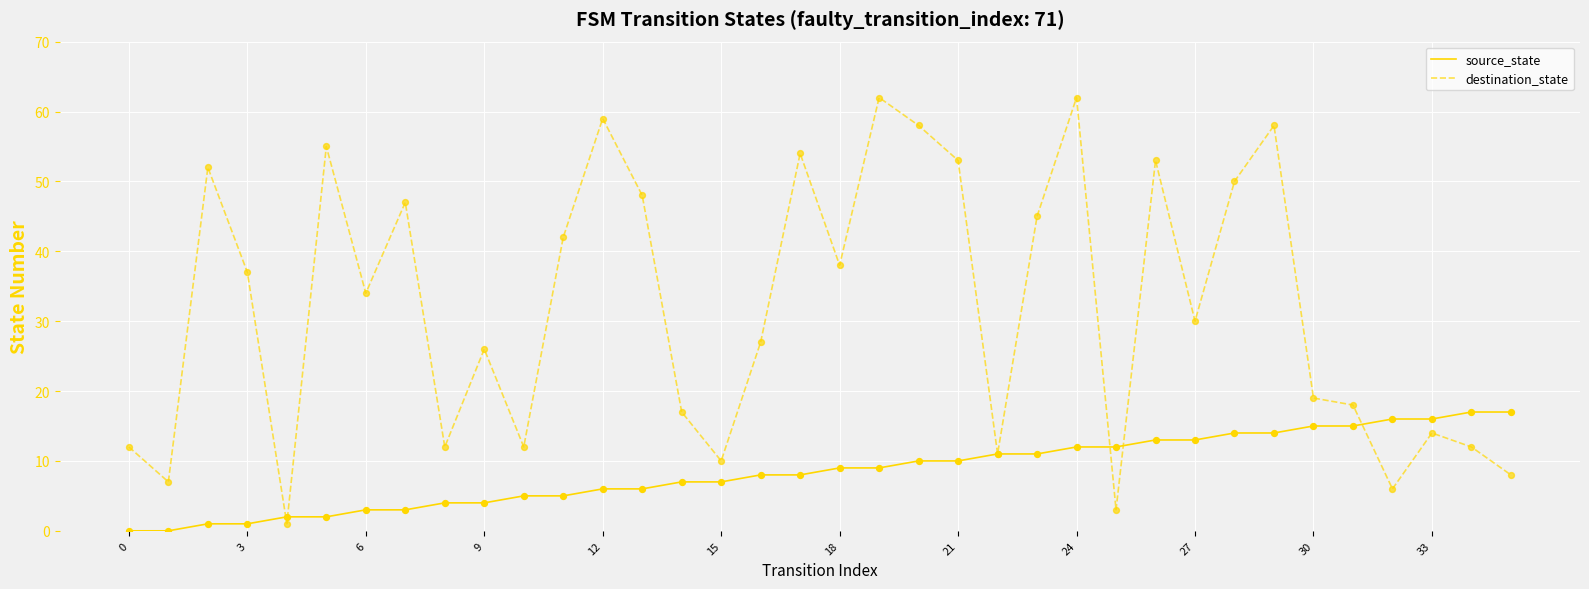

Which series has the largest total across all categories?

destination_state